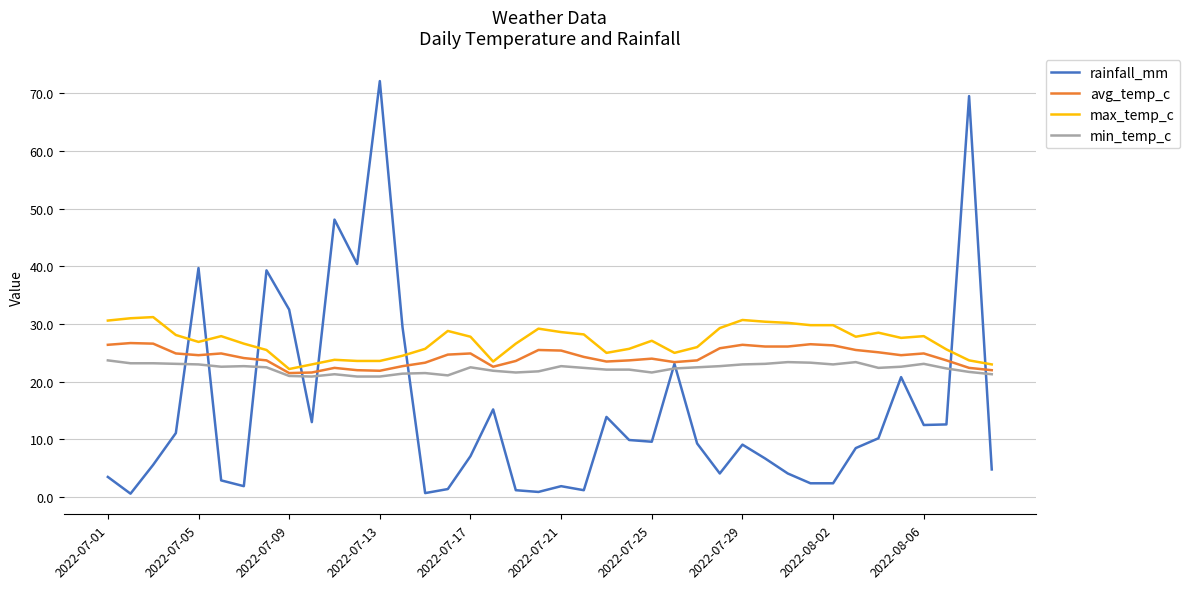

Which series has the largest range (max minus min)?

rainfall_mm